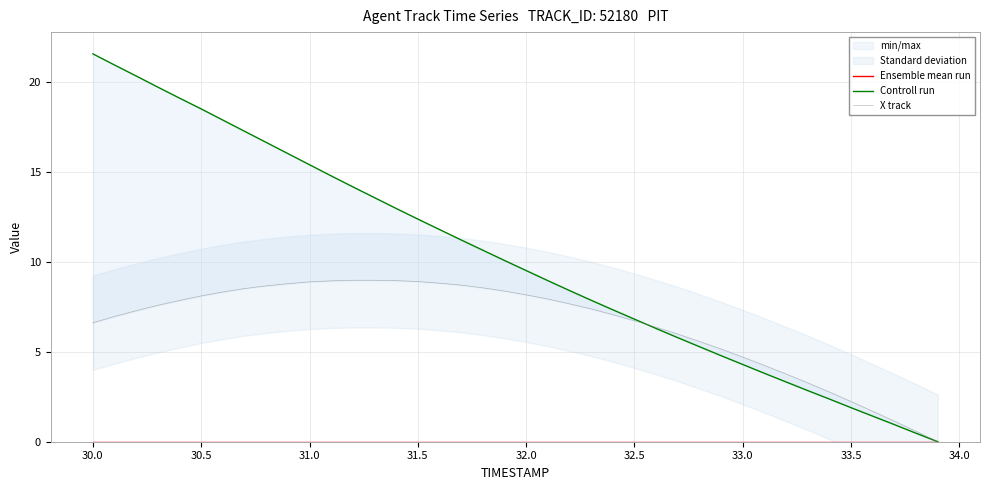

What is the maximum value for X track?

9.0